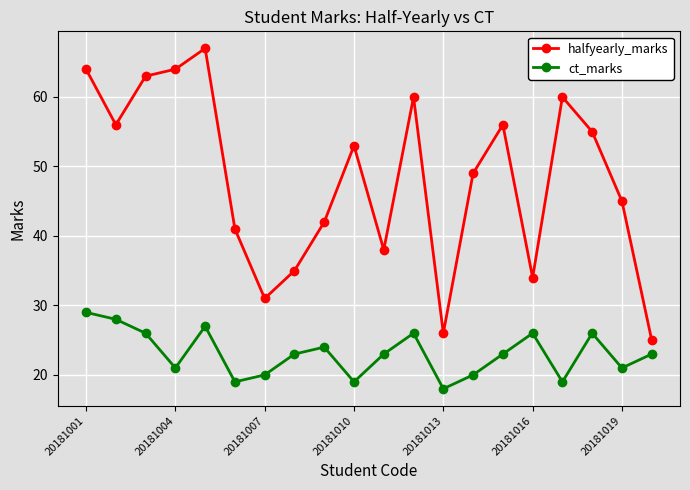

How many interior local peaks does the halfyearly_marks series have?

5